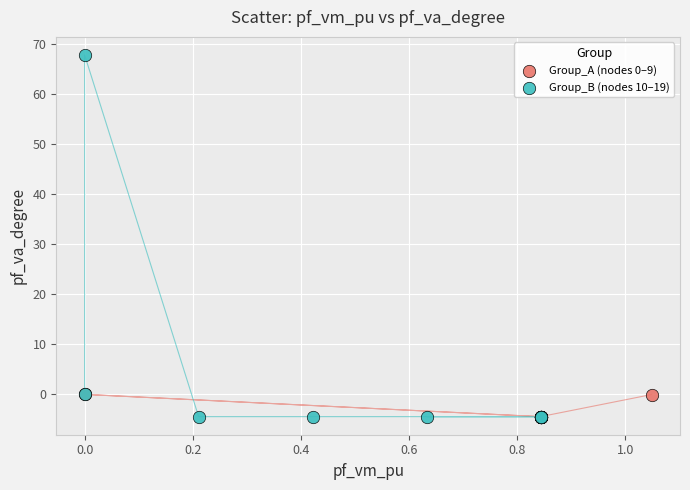

Which series contains the highest Y value?

Group_B (nodes 10–19)